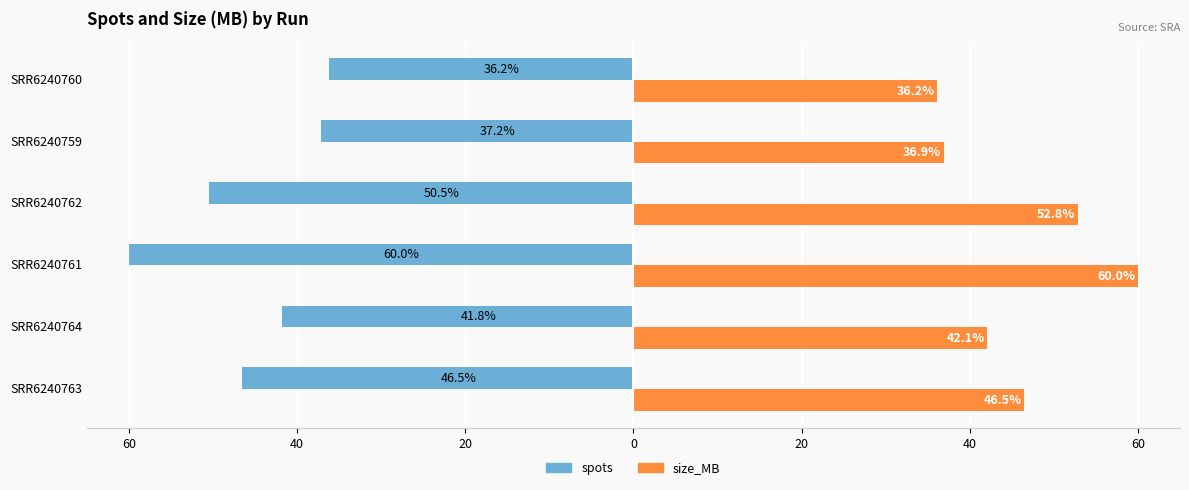

What are all the series names shown in the legend?

spots, size_MB